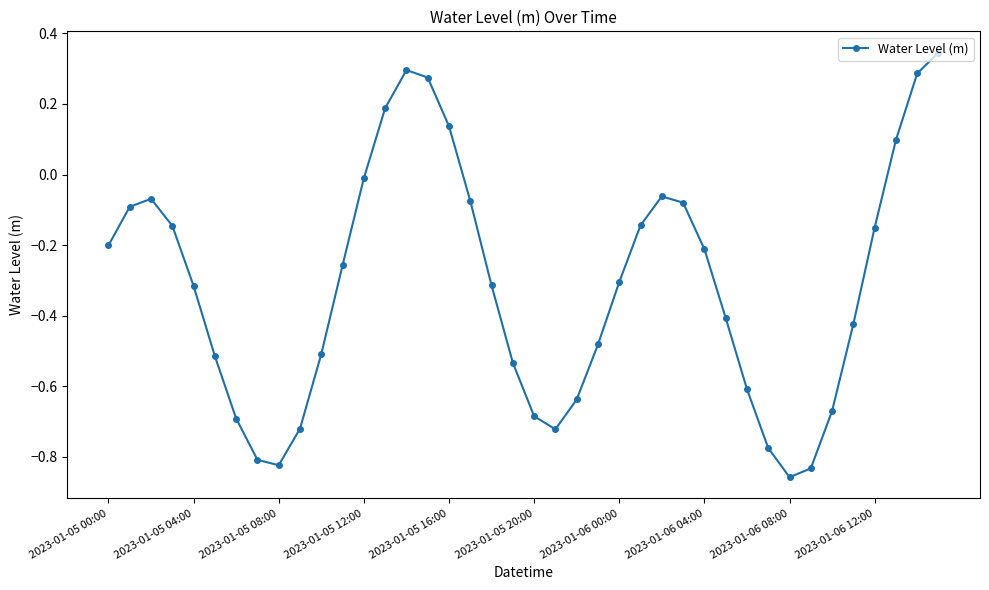

What is the sum of all values?

-12.5